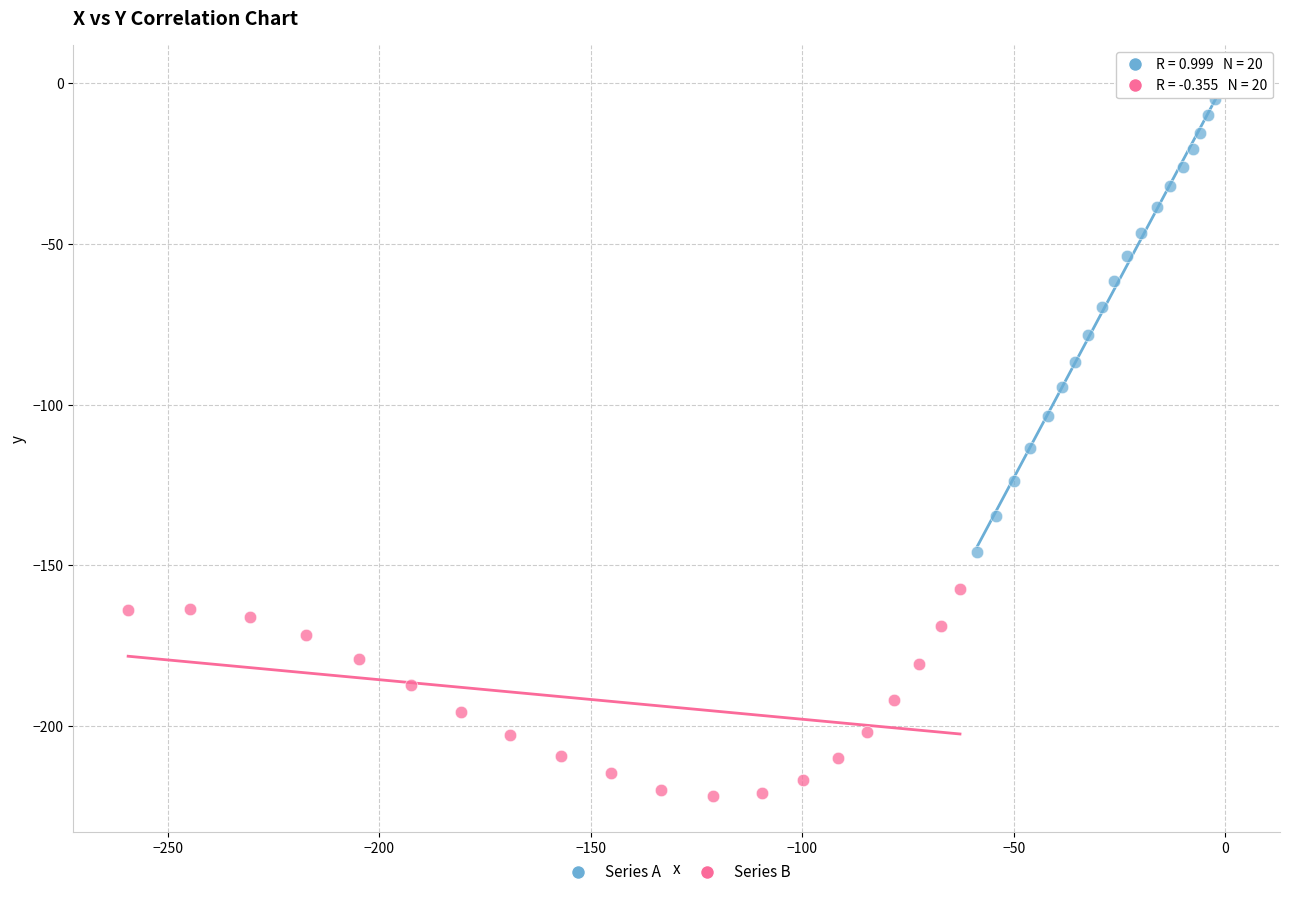

Which series contains the lowest Y value?

Series B